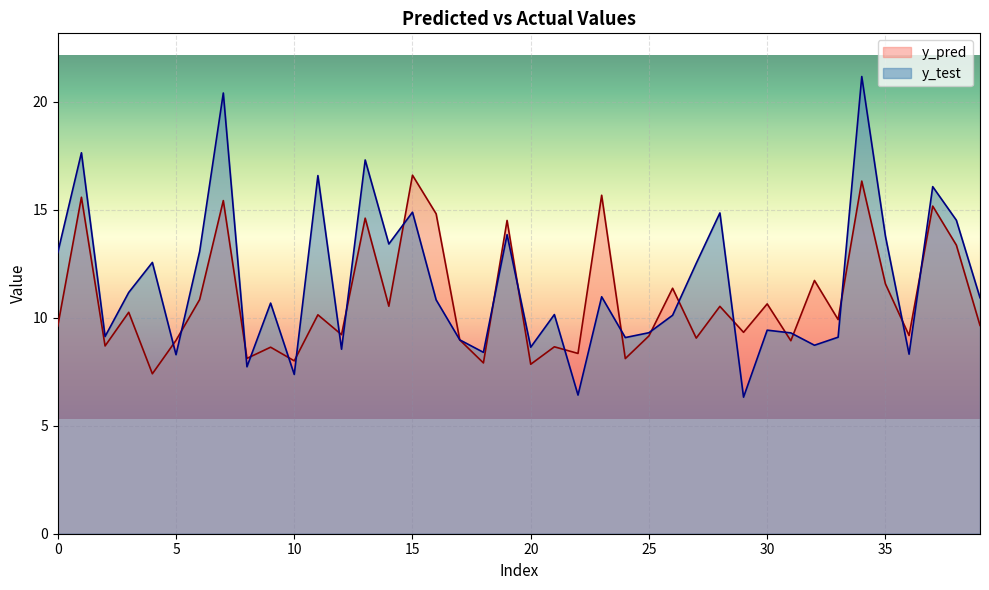

Rank the series by their maximum value, from lowest to highest.

y_pred, y_test